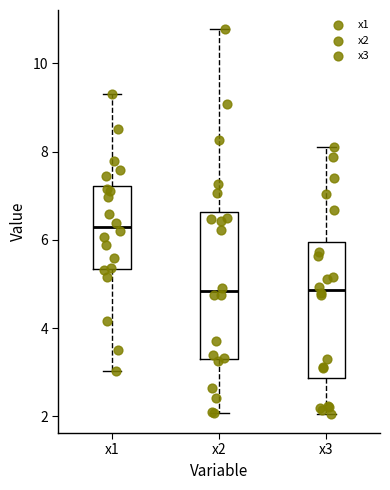

Reading left to right, transcribe this box plot: for each box, give where its median line is, the range the box spans, and where its two whiskers end, as read against the y-axis. The values are not printed on the chart, so give them approximately, as read against the axis.

x1: median 6.2, box 5.4 to 7.2, whiskers 3.0 to 9.4
x2: median 4.8, box 3.4 to 6.6, whiskers 2.0 to 10.8
x3: median 4.8, box 2.8 to 6.0, whiskers 2.0 to 8.2